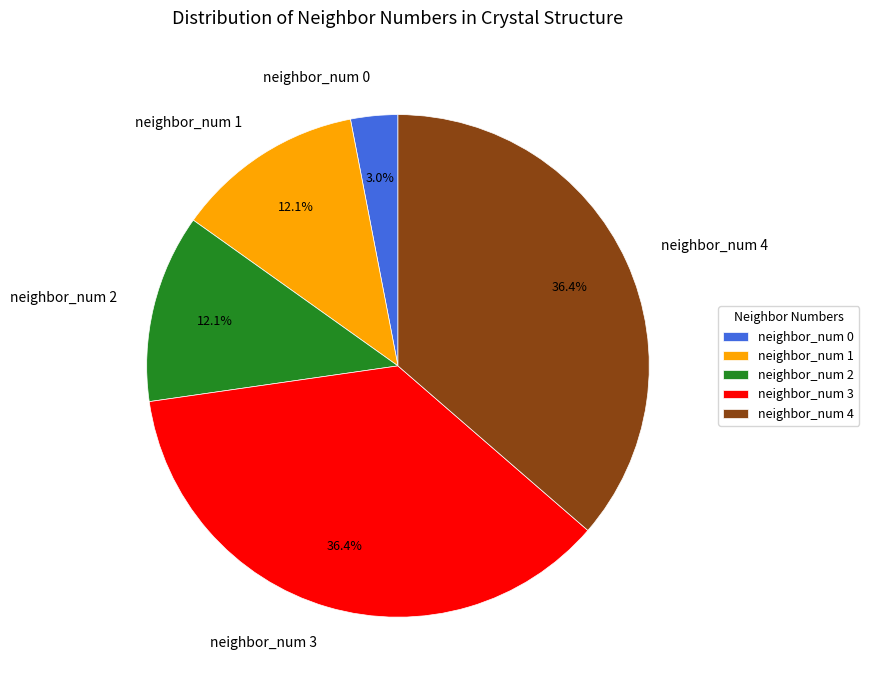

To the nearest percent, what portion does neighbor_num 0 represent?

3%